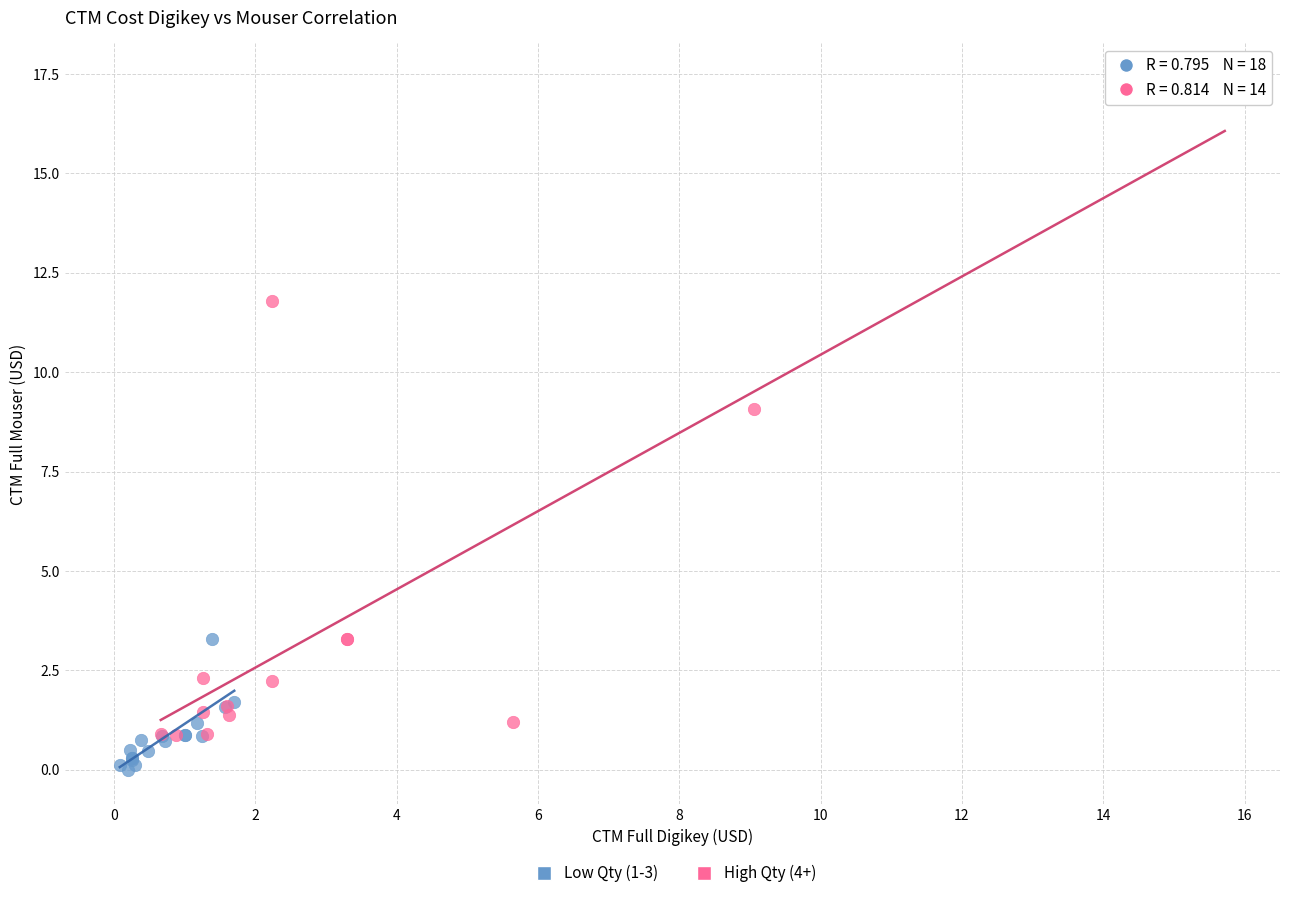

What are all the series names shown in the legend?

Low Qty (1-3), High Qty (4+)